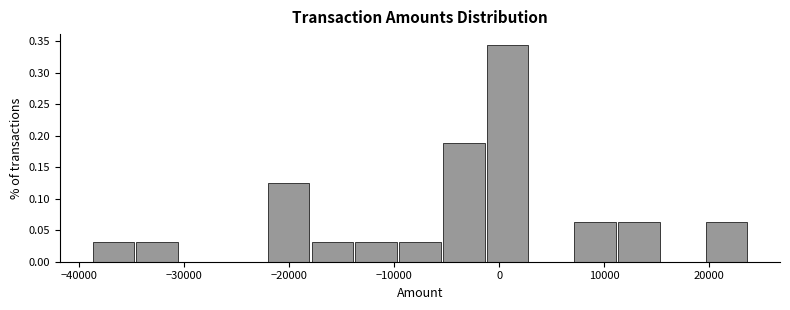

Reading left to right, transcribe this chart: for each bar, give the range it covers on the x-axis and its height. Neither the bar edges nor the heights are printed on the chart, so give them approximately, as read against the axes.

-39000 to -35000: 0.030
-35000 to -30000: 0.030
-30000 to -26000: 0
-26000 to -22000: 0
-22000 to -18000: 0.125
-18000 to -14000: 0.030
-14000 to -10000: 0.030
-10000 to -5000: 0.030
-5000 to -1000: 0.190
-1000 to 3000: 0.345
3000 to 7000: 0
7000 to 11000: 0.065
11000 to 15000: 0.065
15000 to 20000: 0
20000 to 24000: 0.065